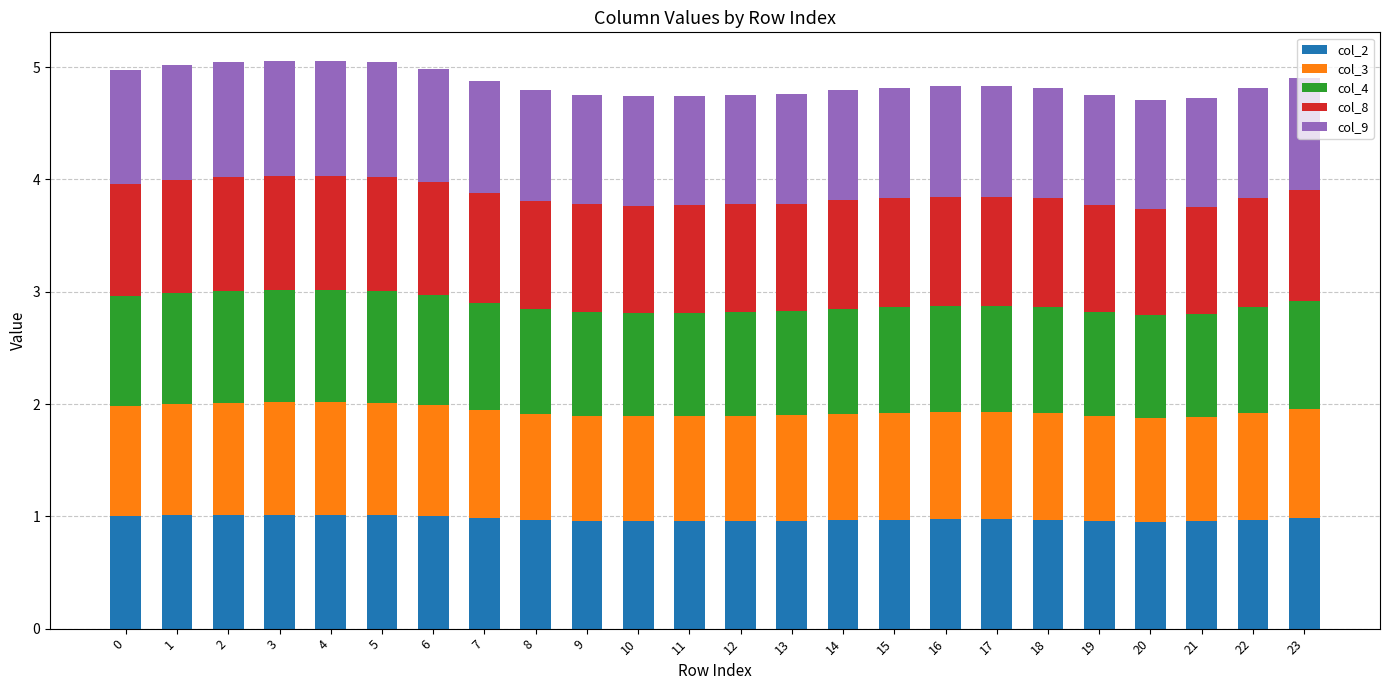

True or false: col_2 has a value of 1.0 at 16.

True